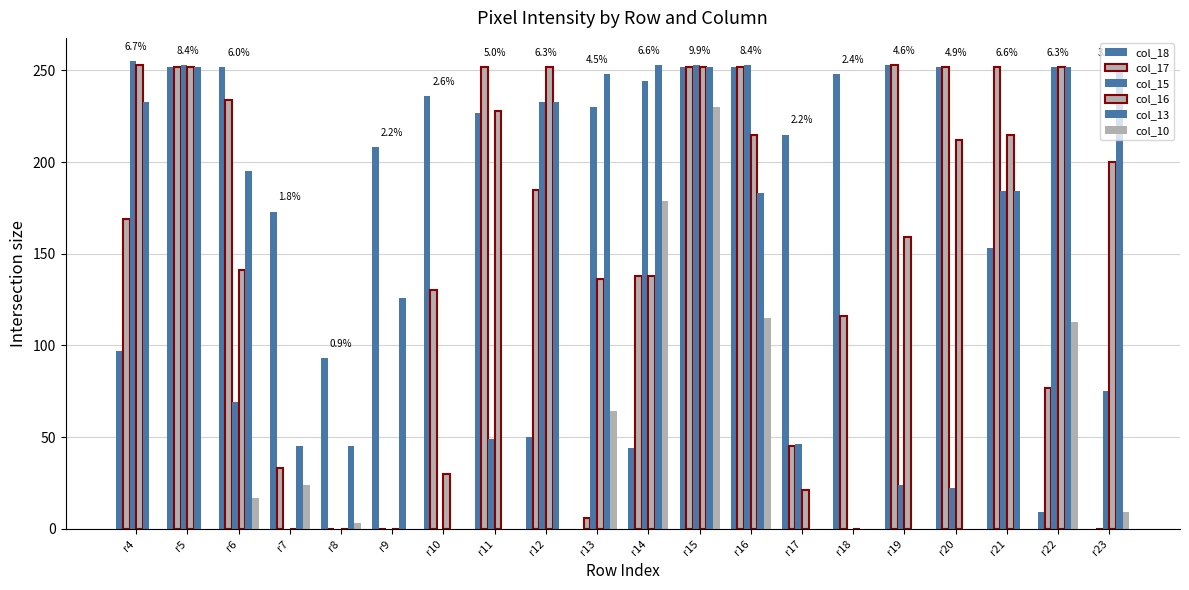

What is the spread (max minus min) of values at r18?

248